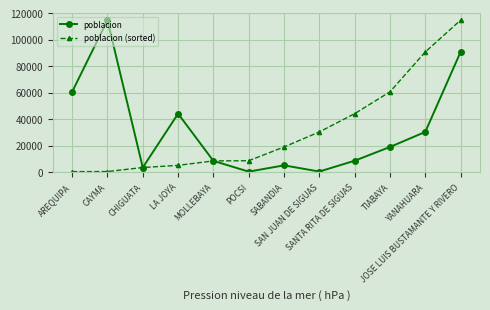

What is the value of the poblacion point at the 2nd from the left?

114958